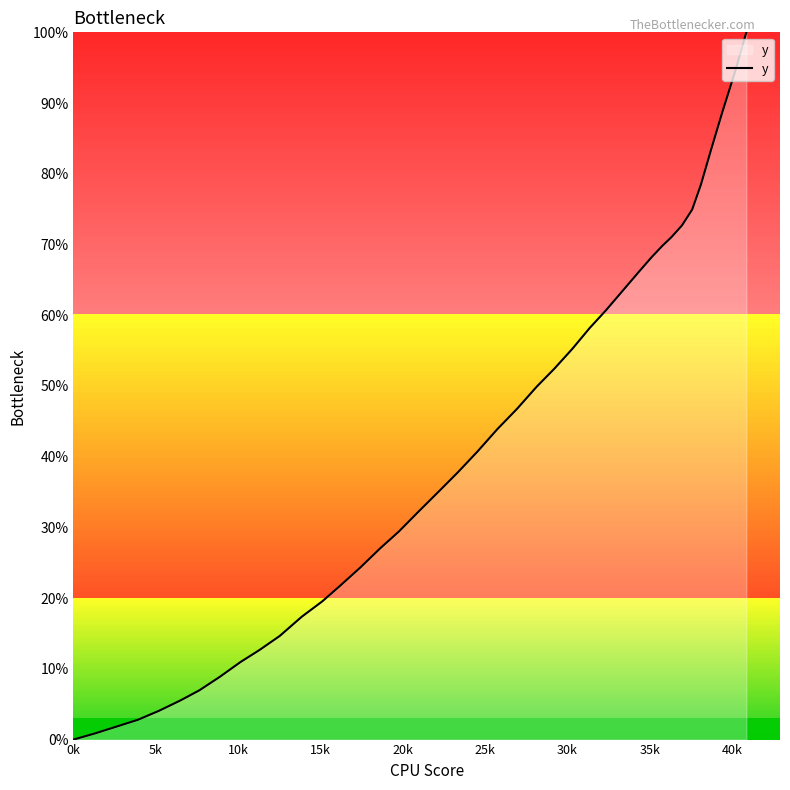

What is the maximum value shown in the chart?

100.0